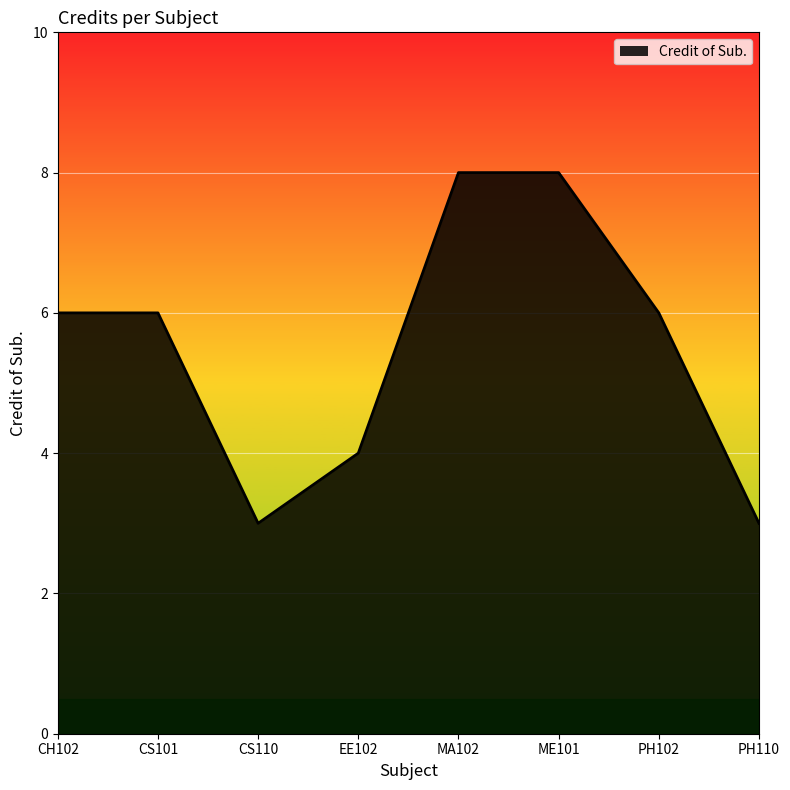

What is the difference between the values at EE102 and PH110?

1